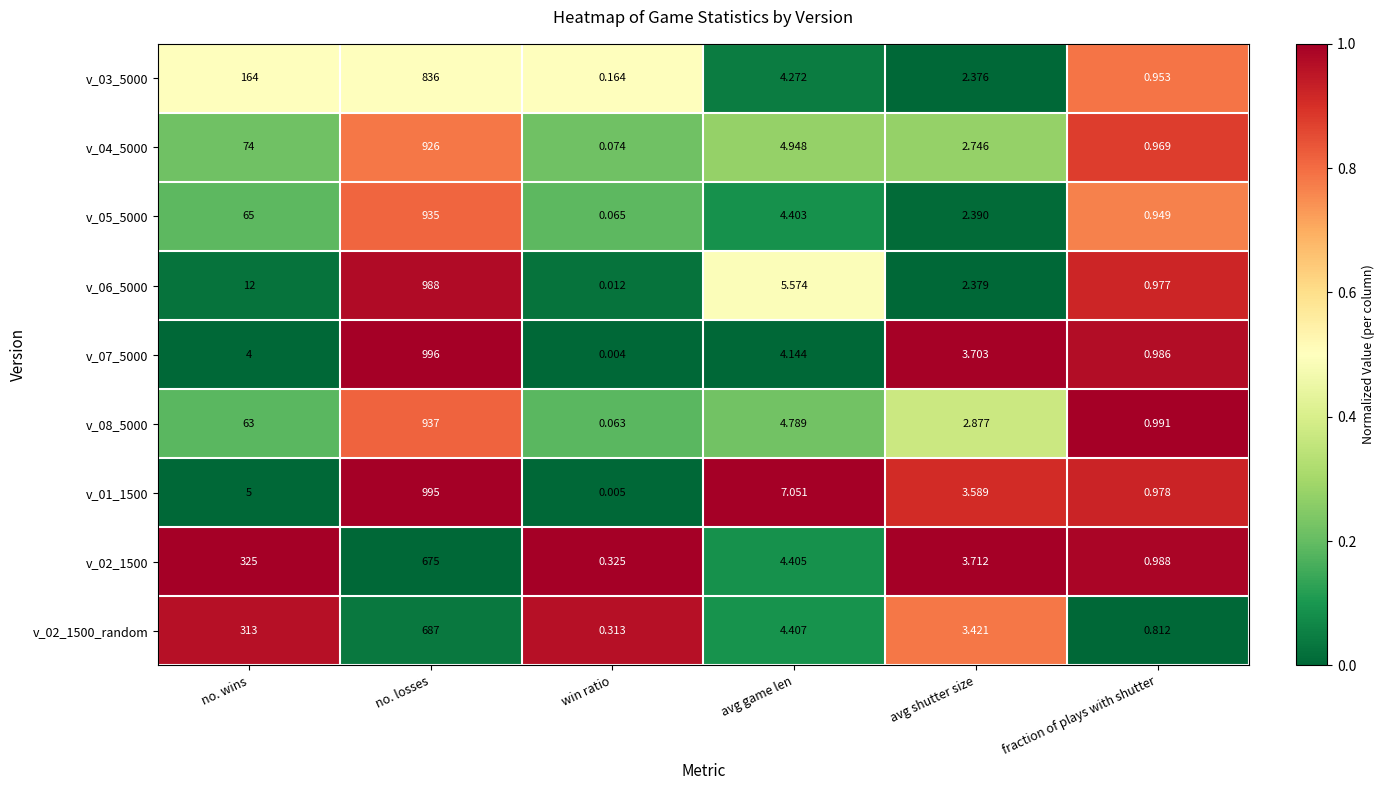

Rank the categories by v_04_5000 value from lowest to highest.

win ratio, fraction of plays with shutter, avg shutter size, avg game len, no. wins, no. losses